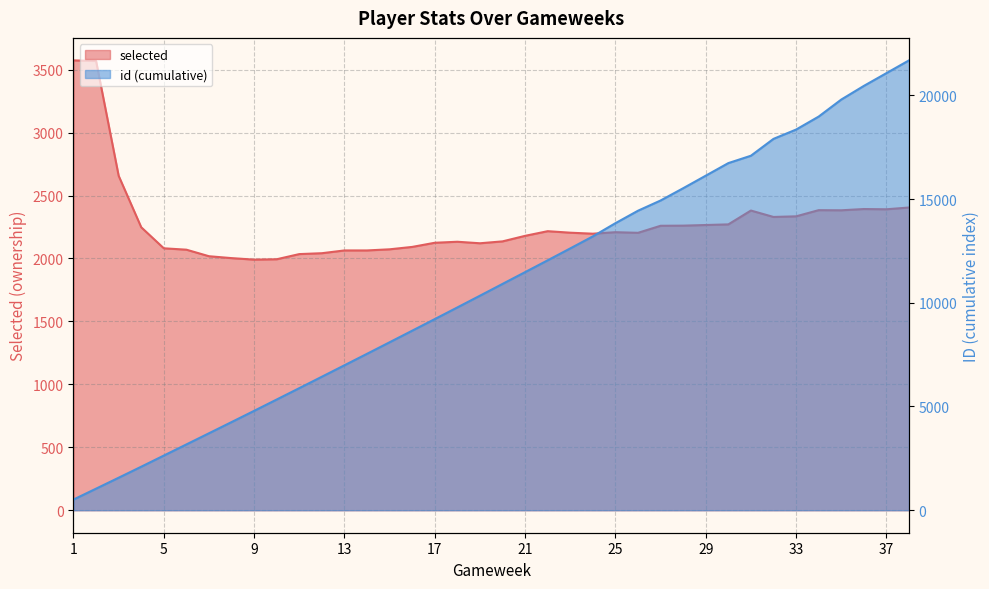

Which category has the lowest value in the selected series?

9